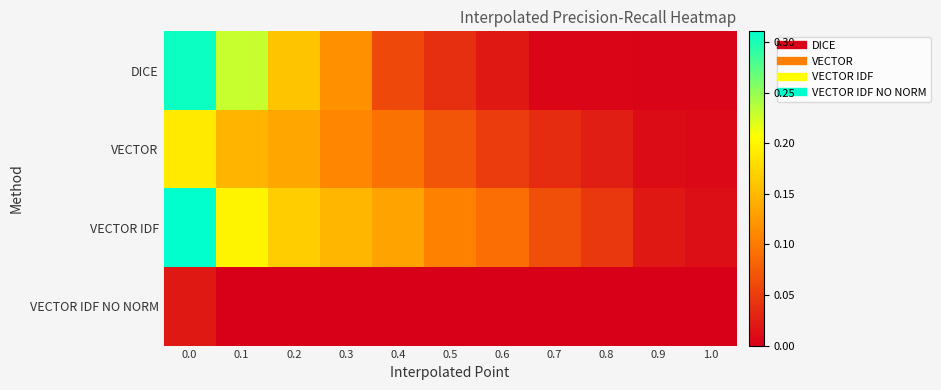

What is the greatest value displayed?

0.3